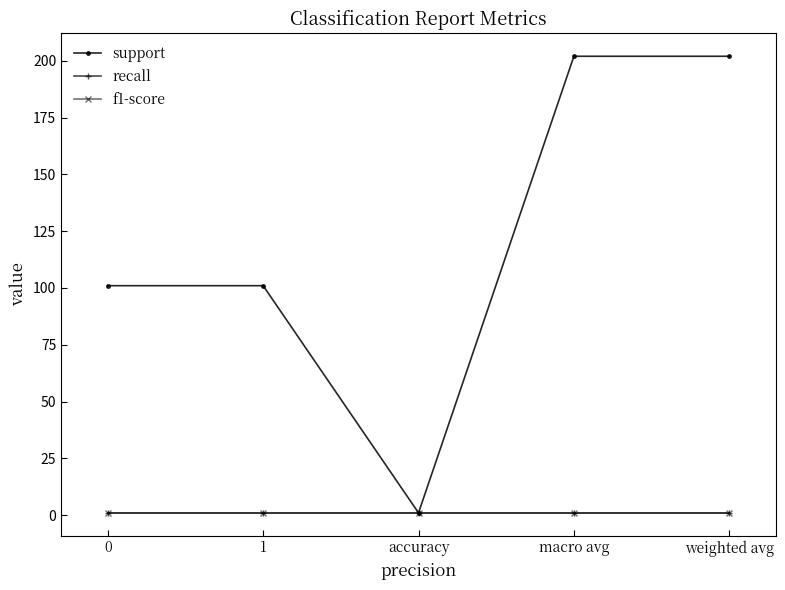

What is the sum of all f1-score values?

5